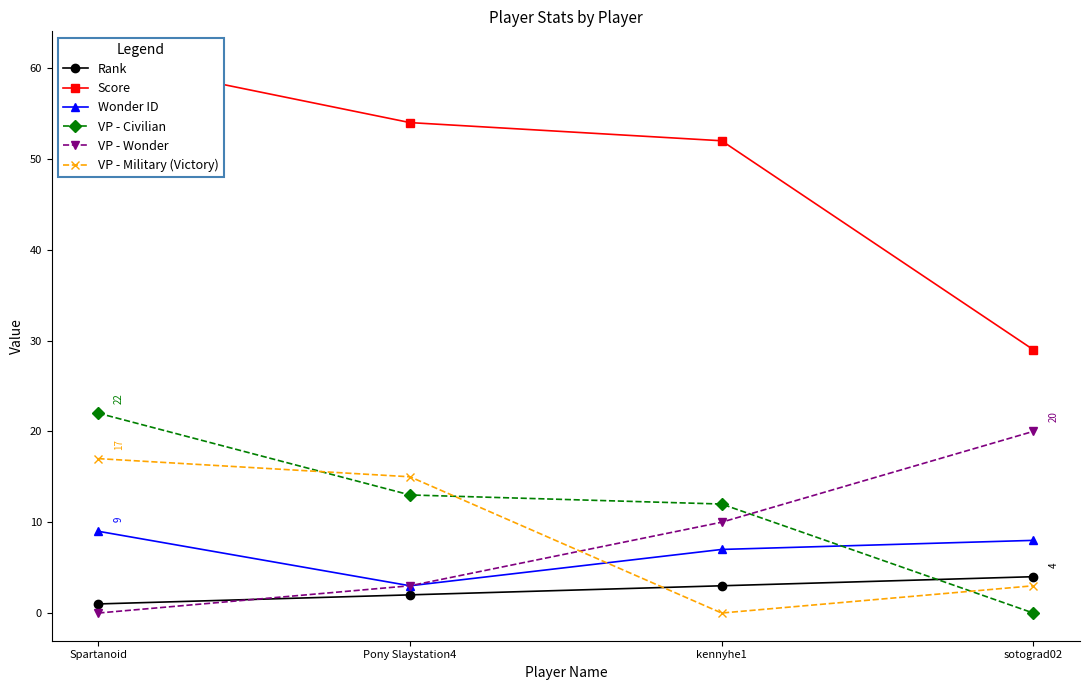

Reading right to left, extract all data points from this chart.

Rank: 4	3	2	1
Score: 29	52	54	61
Wonder ID: 8	7	3	9
VP - Civilian: 0	12	13	22
VP - Wonder: 20	10	3	0
VP - Military (Victory): 3	0	15	17